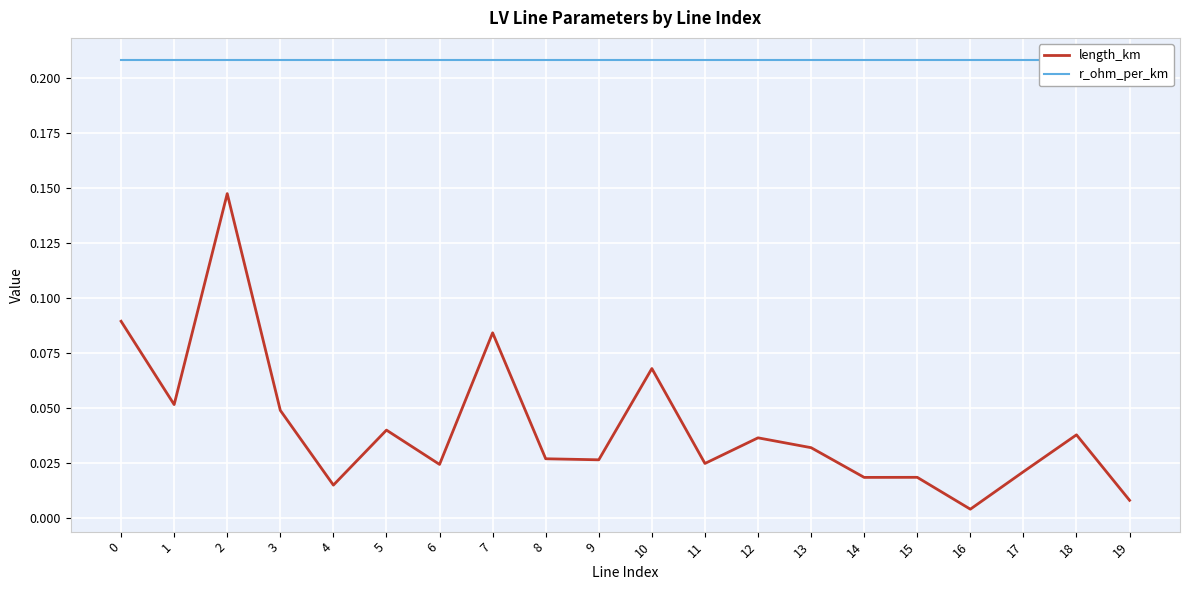

The value of length_km at 10 is 0.1. True or false?

True